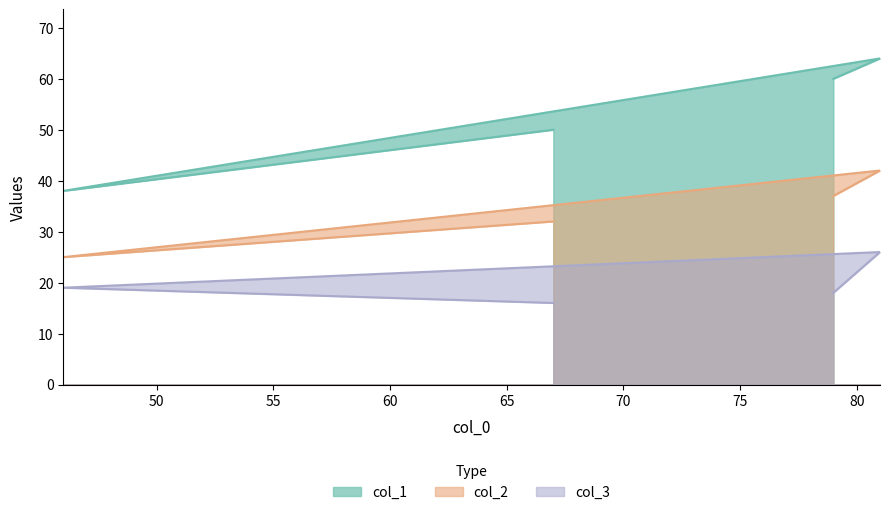

True or false: col_3 and col_2 cross at least once.

False